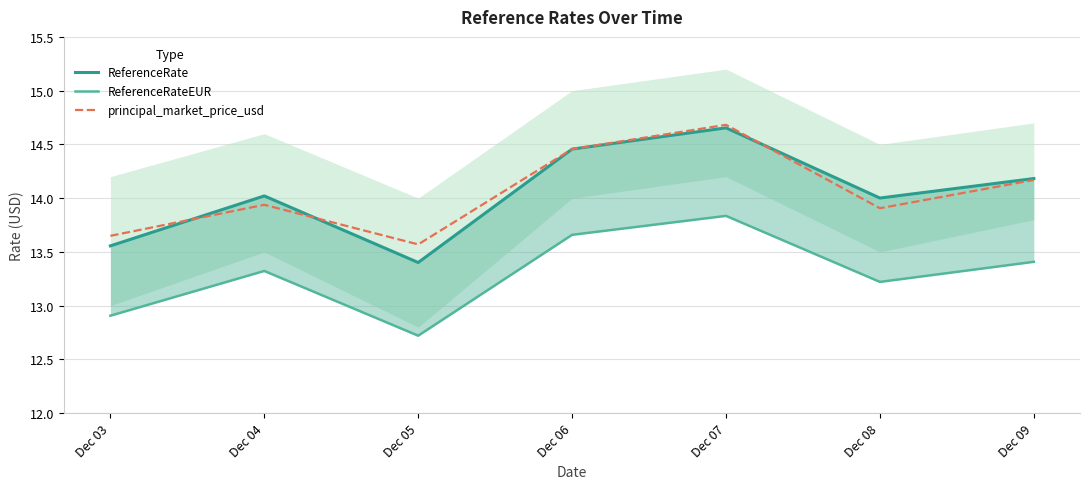

How many interior local peaks does the ReferenceRate series have?

2